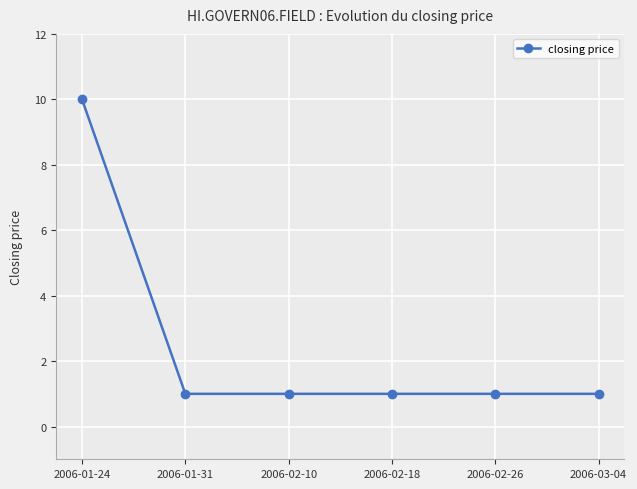

Does the chart have visible grid lines?

Yes